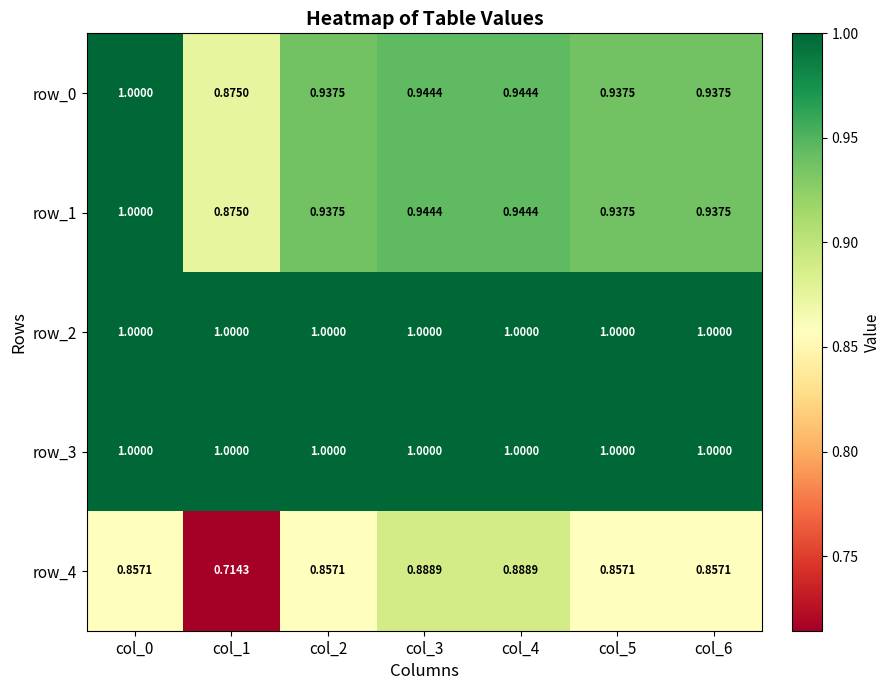

Is the value of row_2 at col_0 greater than the value of row_1 at col_3?

Yes